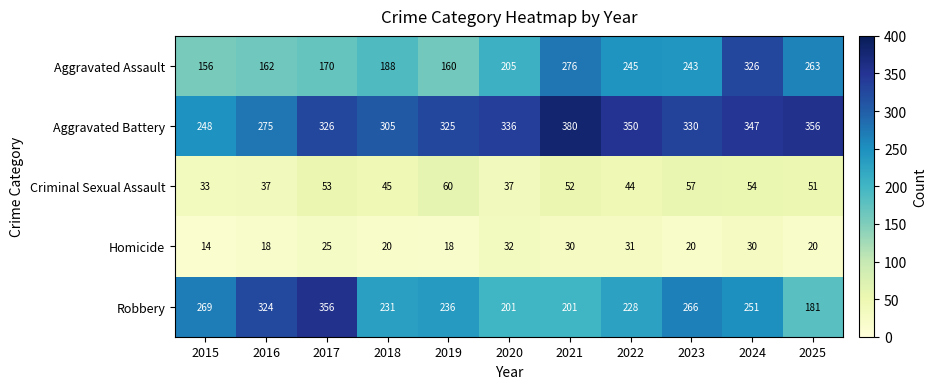

What is the sum of the Homicide values at 2020 and 2025?

52